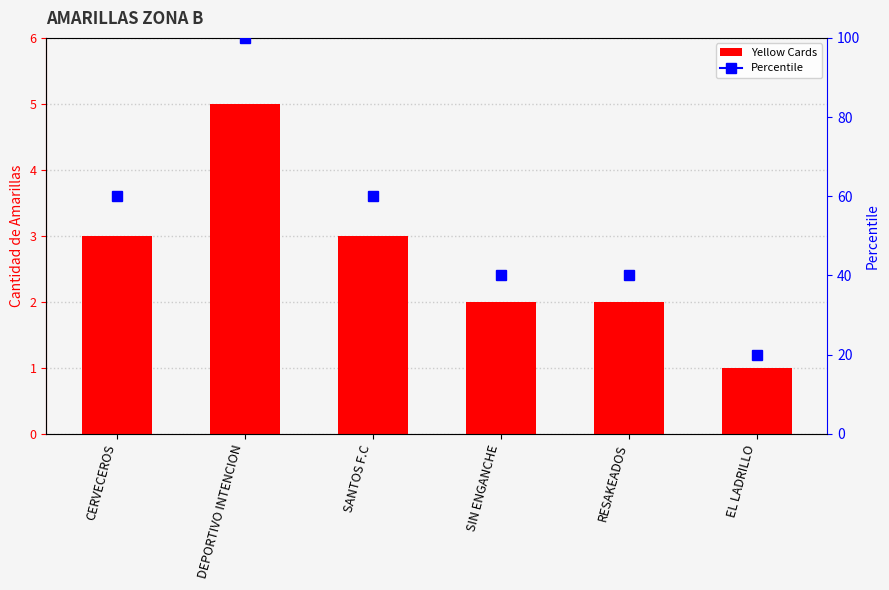

True or false: the data shows 5 at DEPORTIVO INTENCION.

True